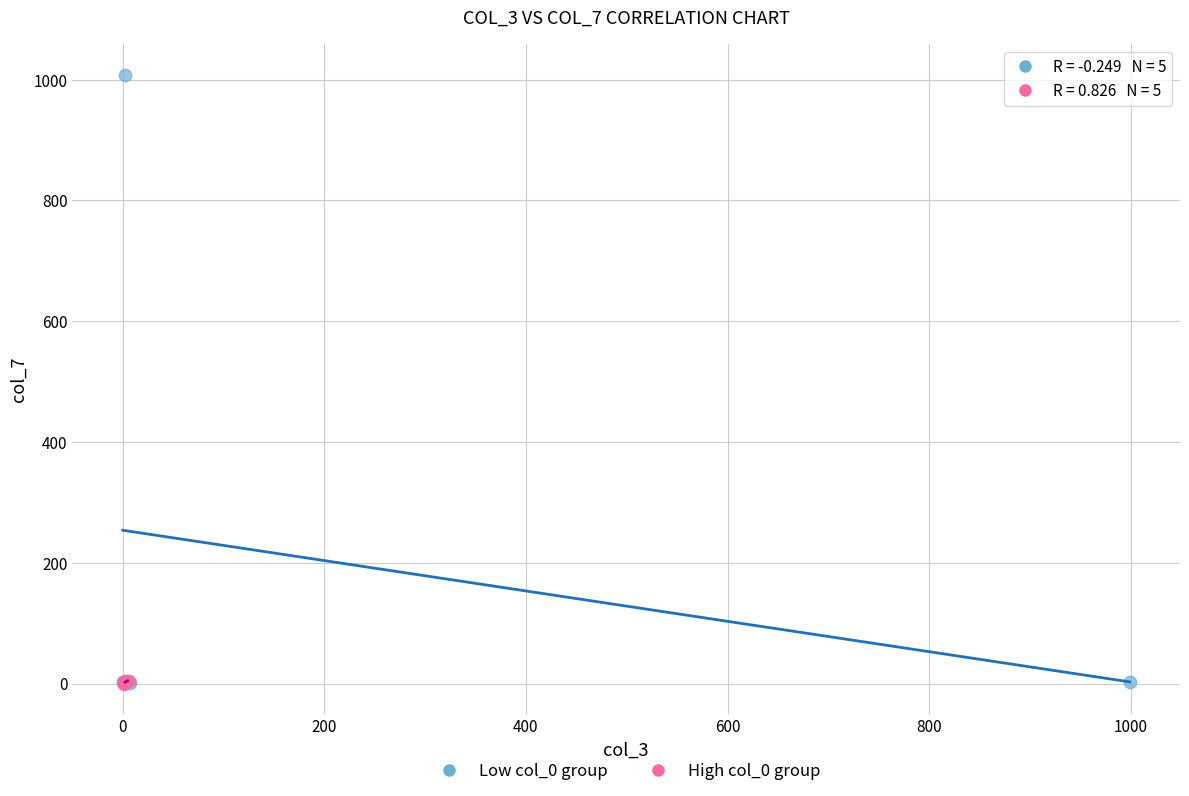

Which series reaches the maximum Y coordinate?

Low col_0 group